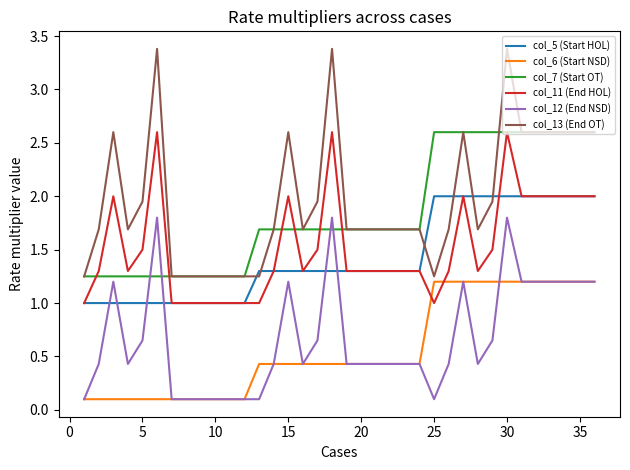

What is the smallest value displayed?

0.1